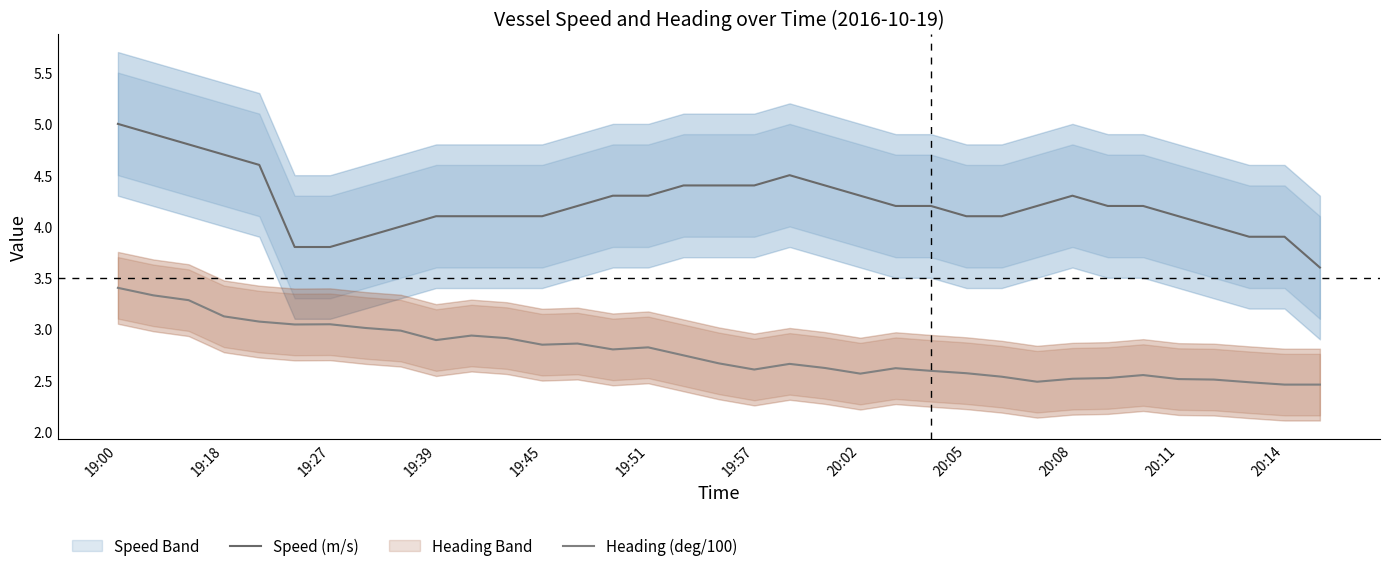

Is the value of Heading (deg/100) at 20 greater than the value of Speed (m/s) at 19:45?

No